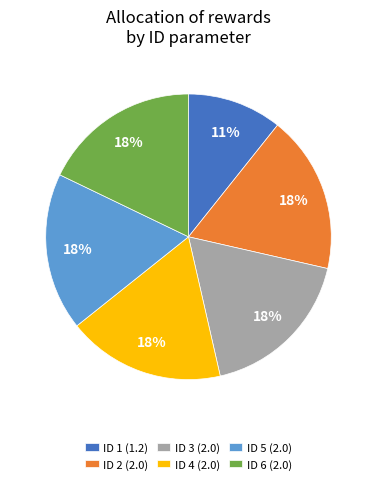

Do ID 6 (2.0) and ID 1 (1.2) together represent more than half of the pie?

No